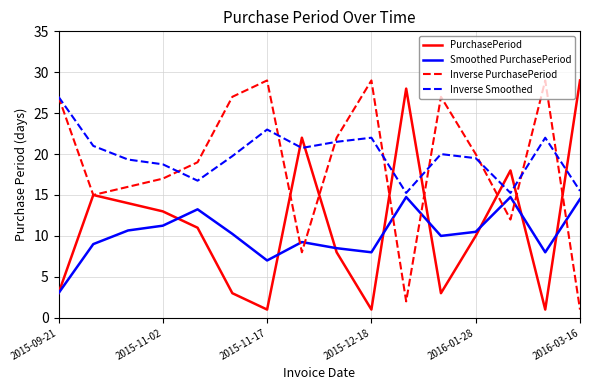

True or false: Inverse Smoothed and PurchasePeriod cross at least once.

True